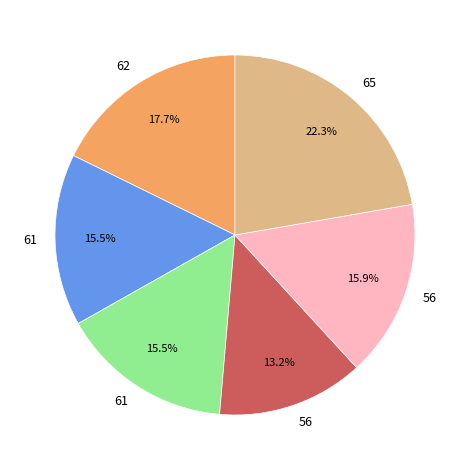

Does any single category account for the majority?

No